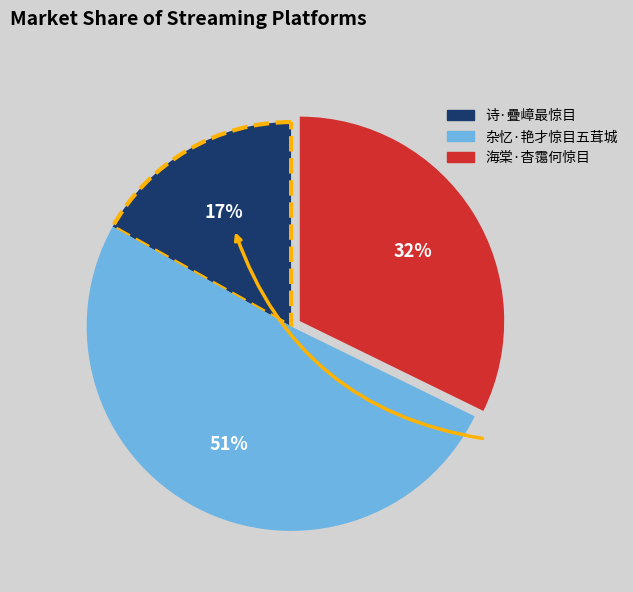

Combined, do 诗·疊嶂最惊目 and 杂忆·艳才惊目五茸城 account for over 50%?

Yes